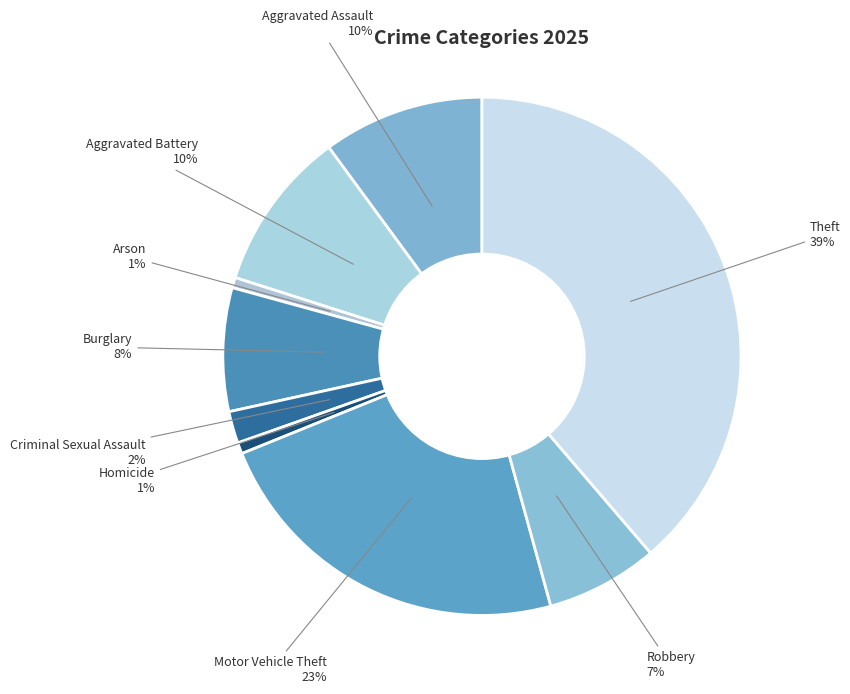

Combined, do Theft and Aggravated Battery account for over 50%?

No